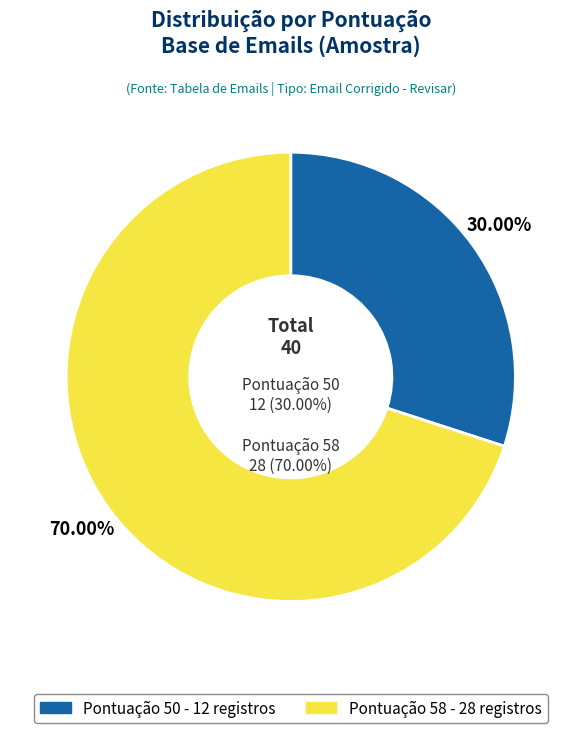

To the nearest percent, what is the combined percentage of Pontuação 50 and Pontuação 58?

100%